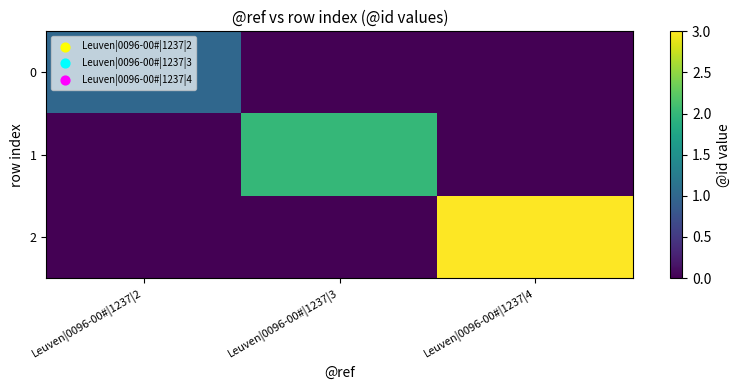

Which series has the largest range (max minus min)?

2